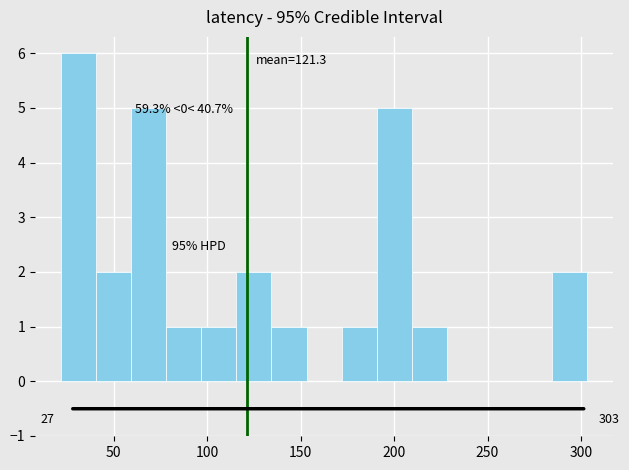

Around what value on the x-axis is the tallest bar? Give the approximate position of its centre, as read against the axis.

30